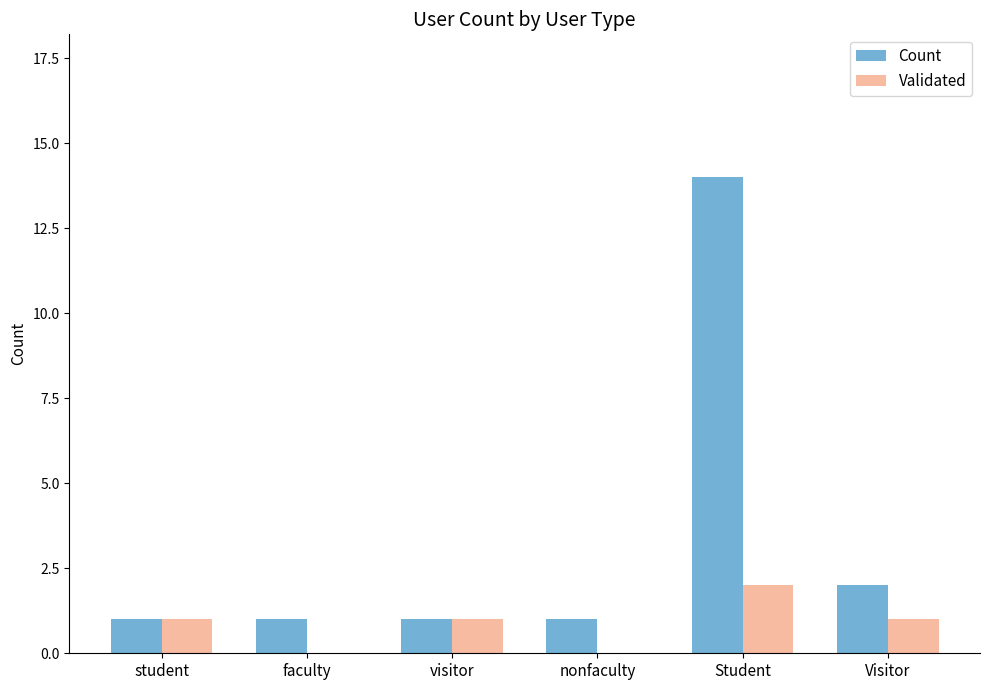

Is it true that Count equals 0 at visitor?

False